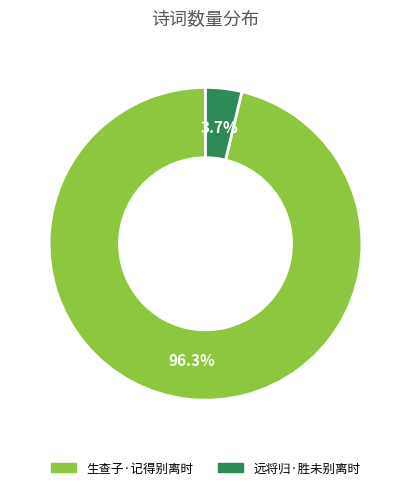

Which slice is the largest?

生查子·记得别离时